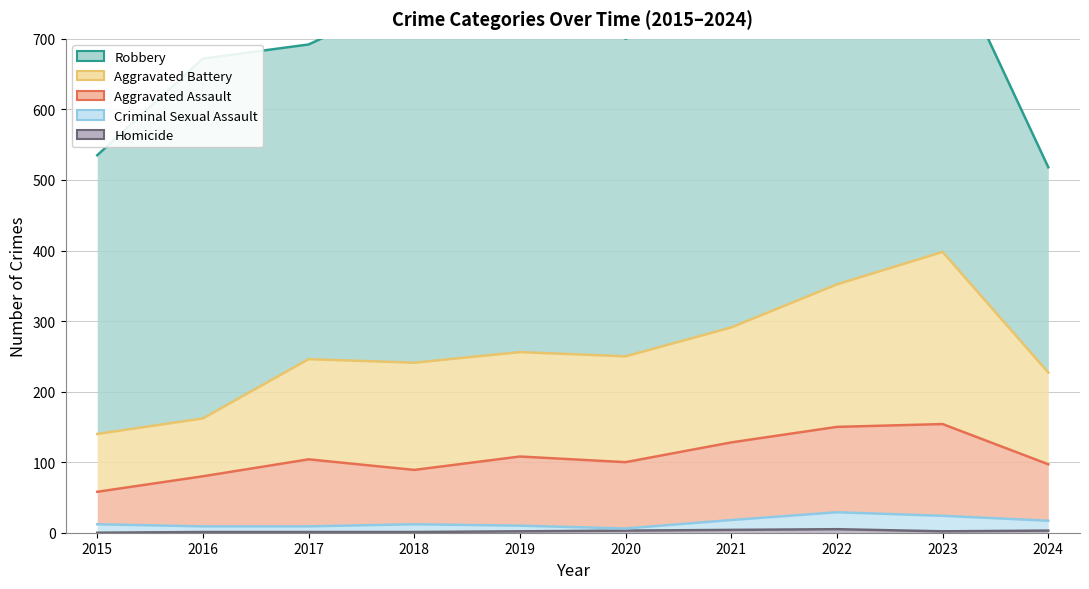

What is the total value across all series at 2019?

1223